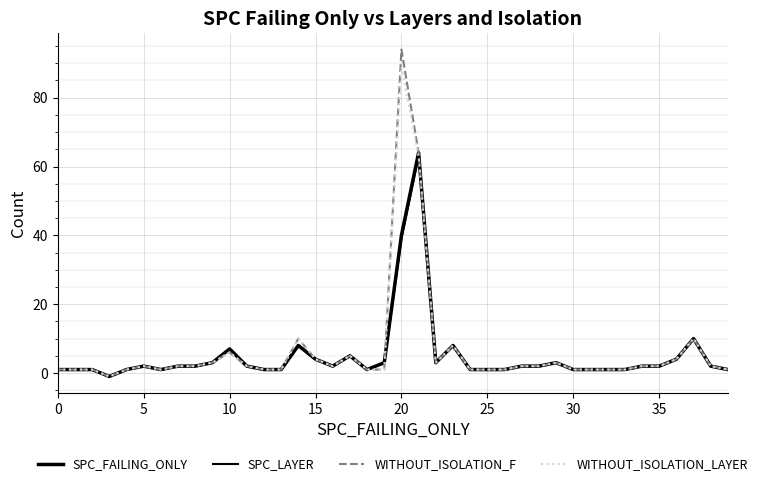

Which series has the largest range (max minus min)?

WITHOUT_ISOLATION_F